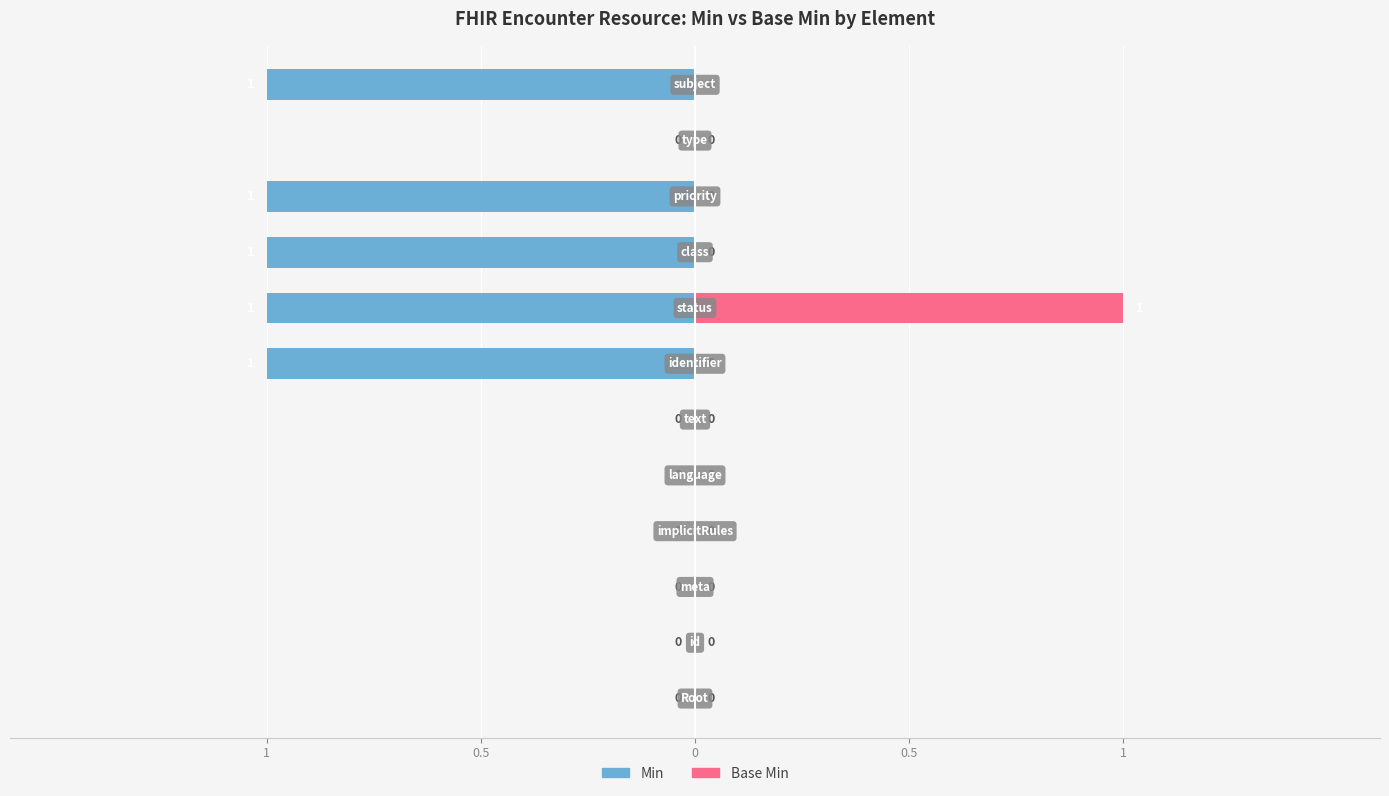

How many categories are shown in the chart?

12